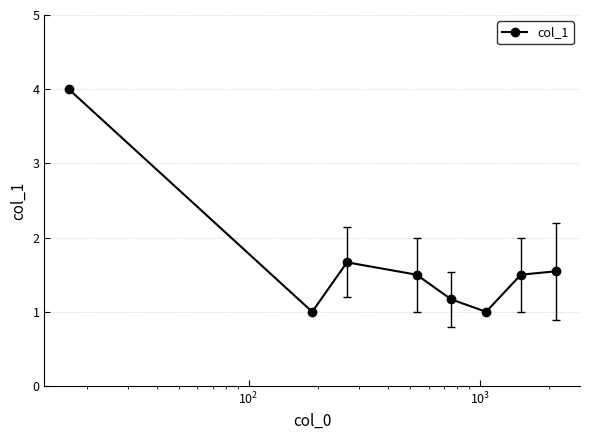

How many lines are shown in the chart?

1